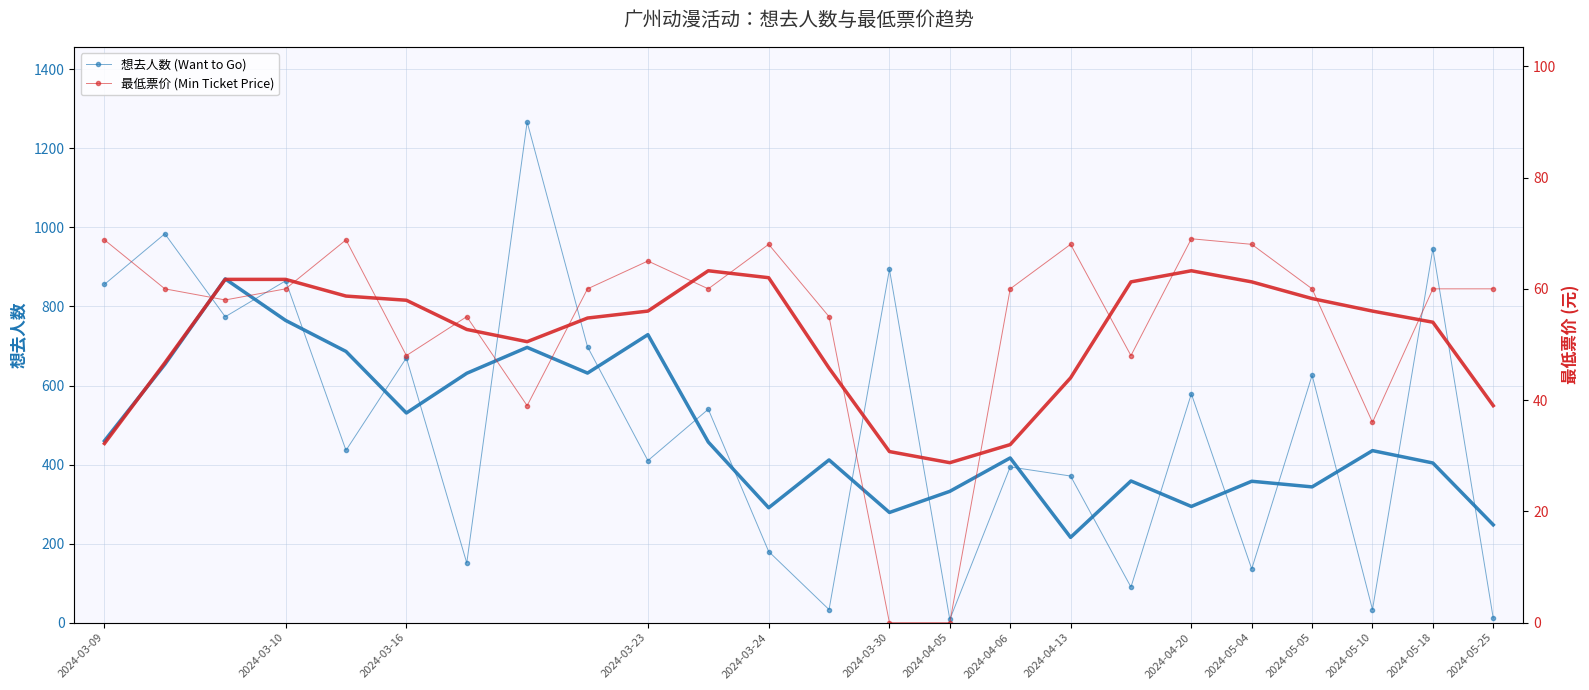

Which series has the largest range (max minus min)?

想去人数 (Want to Go)